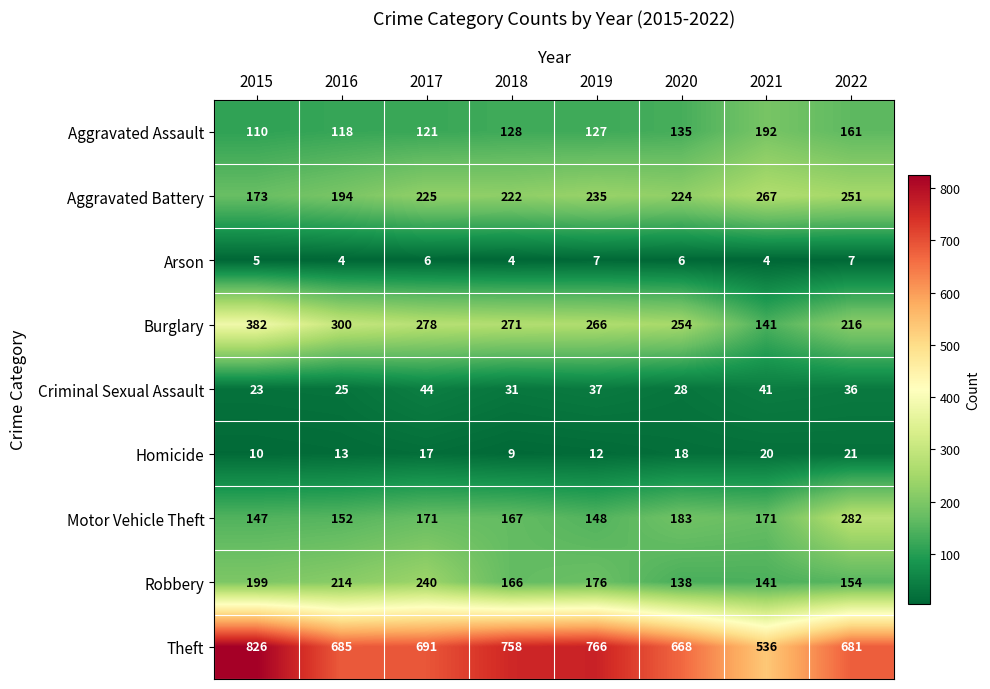

Where does the Burglary series first go above 271?

2015